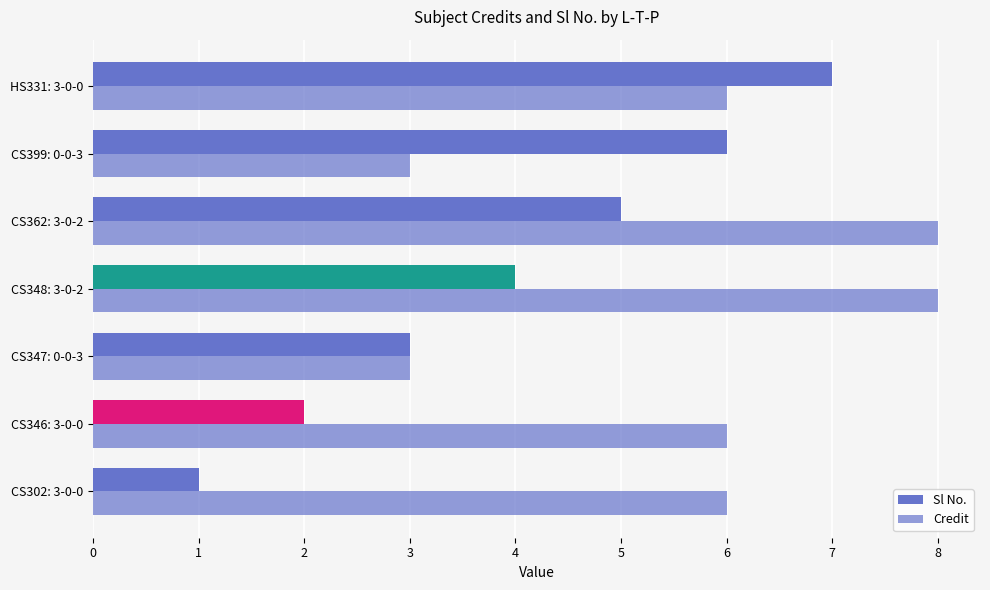

What is the value of the Sl No. bar at the 2nd from the left?

2